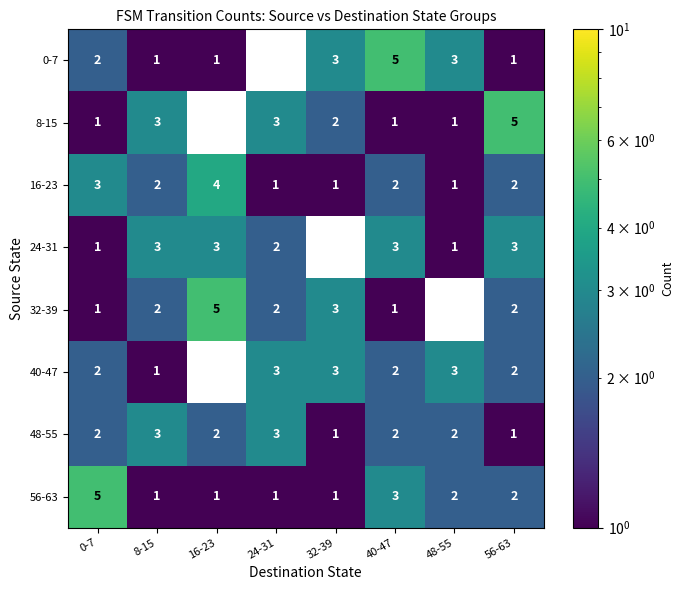

Count the 16-23 values in the range 1 to 3.

7